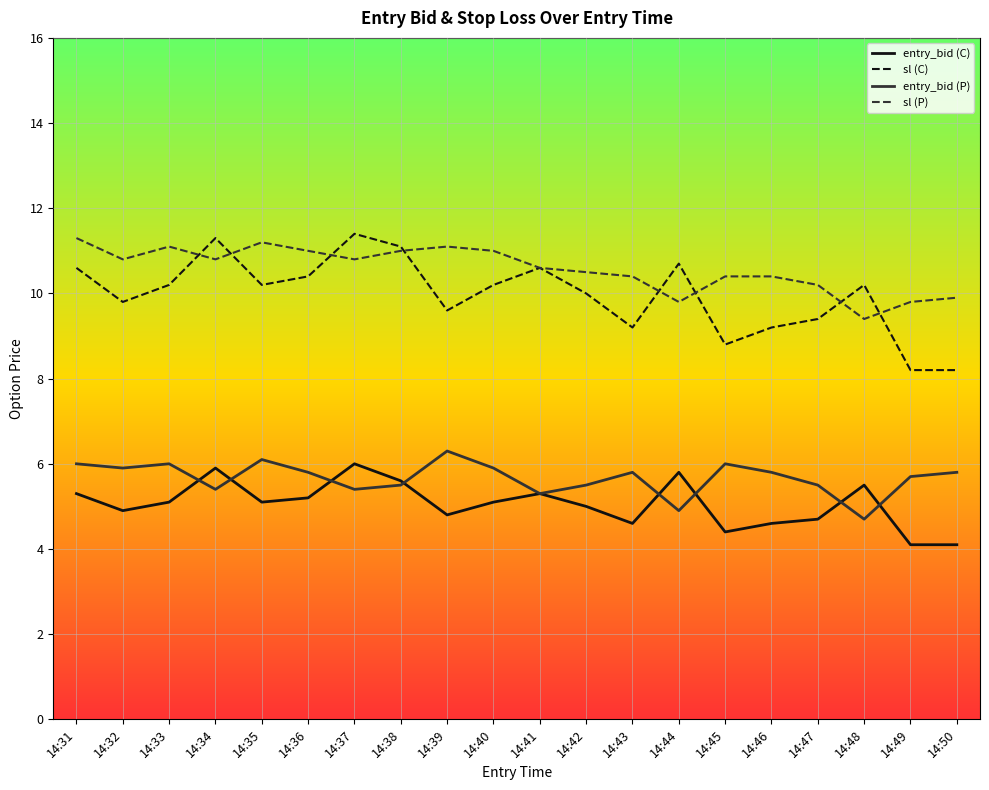

Rank the series at 14:40 from highest to lowest value.

sl (P), sl (C), entry_bid (P), entry_bid (C)